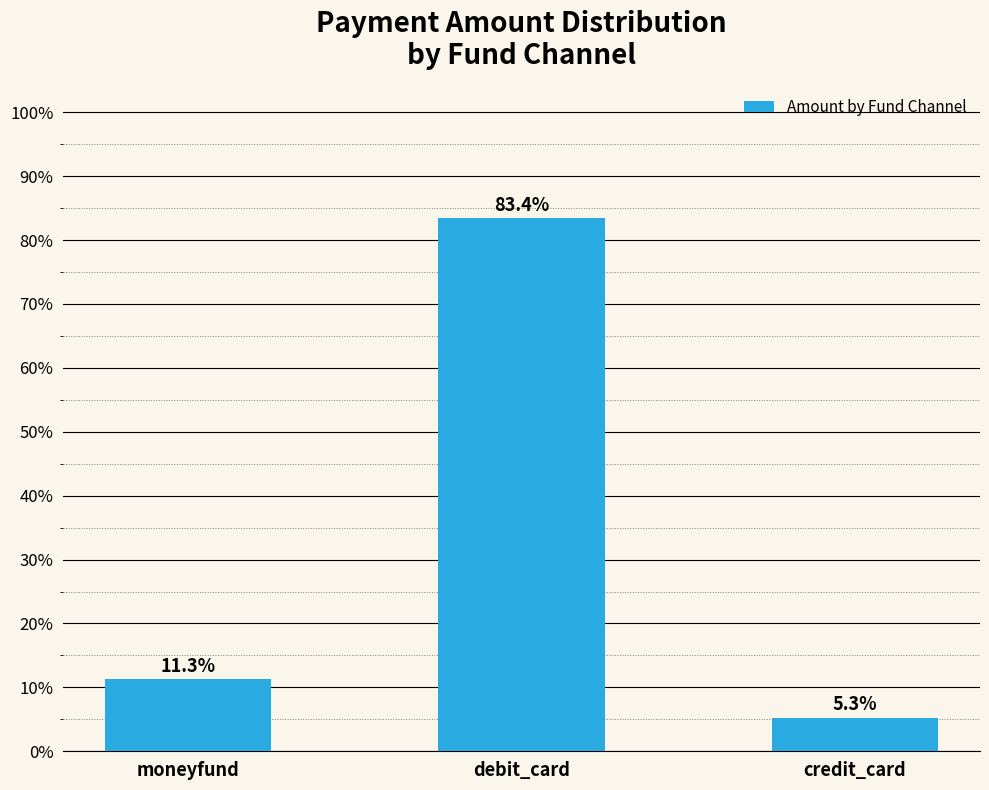

Rank the categories by value from highest to lowest.

debit_card, moneyfund, credit_card